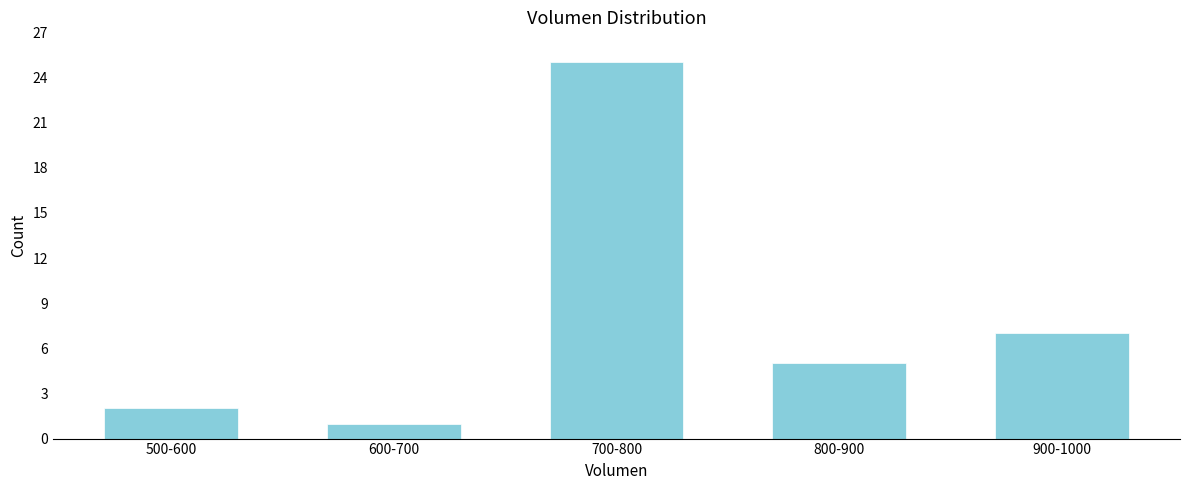

Reading right to left, list all the values displayed in this chart.

7	5	25	1	2